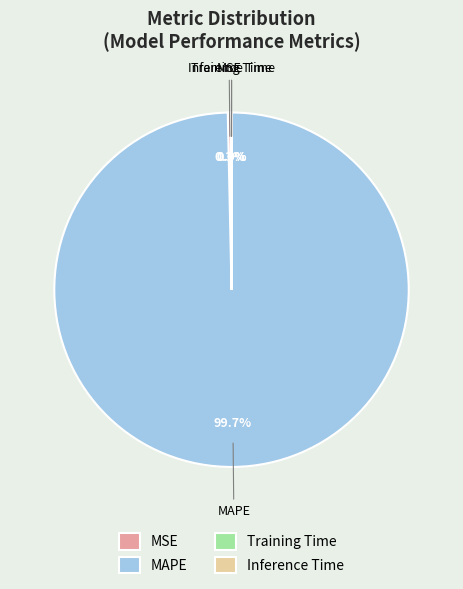

Combined, what portion of the pie is MSE and MAPE?

100.0%